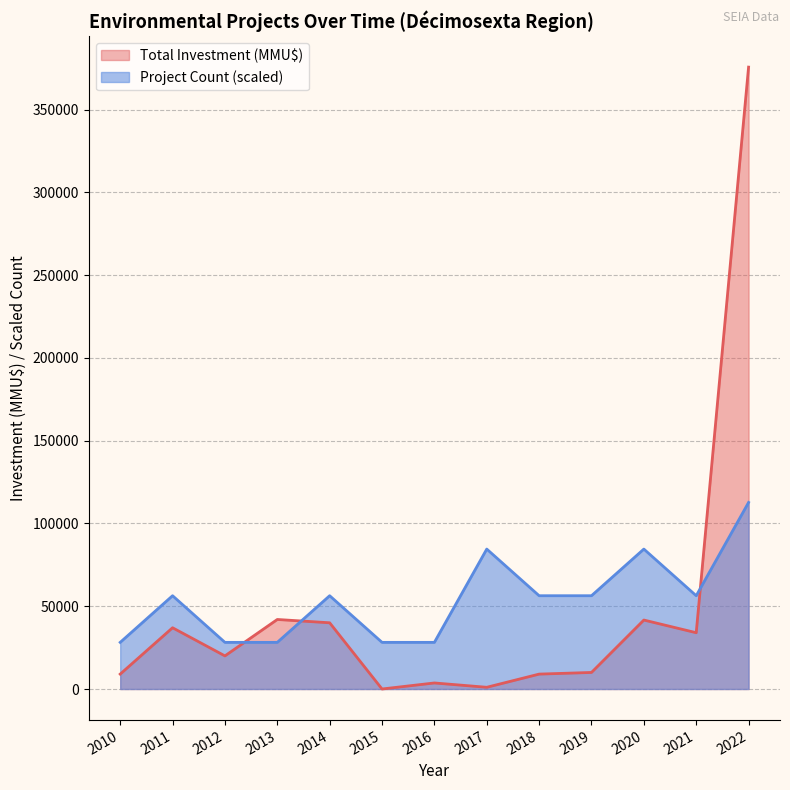

Which series changed the most between 2011 and 2015?

Total Investment (MMU$)